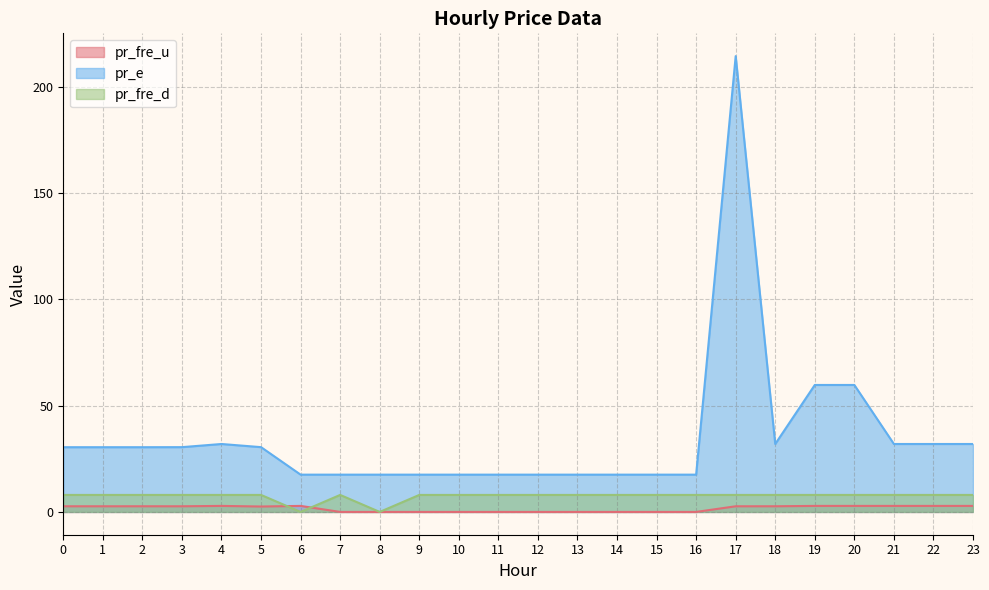

Rank the series by their average value, from highest to lowest.

pr_e, pr_fre_d, pr_fre_u